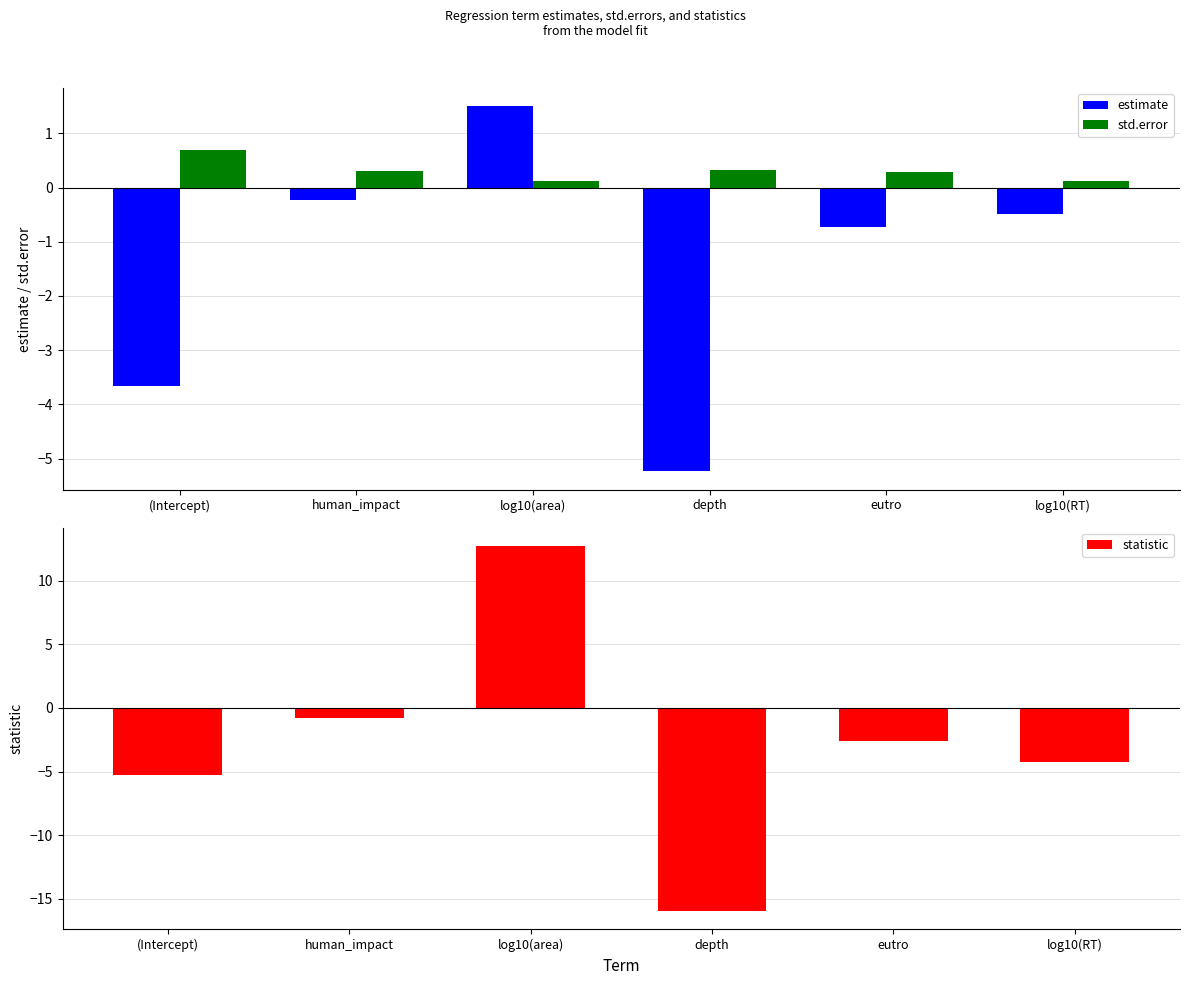

Rank the series by their maximum value, from lowest to highest.

std.error, estimate, statistic